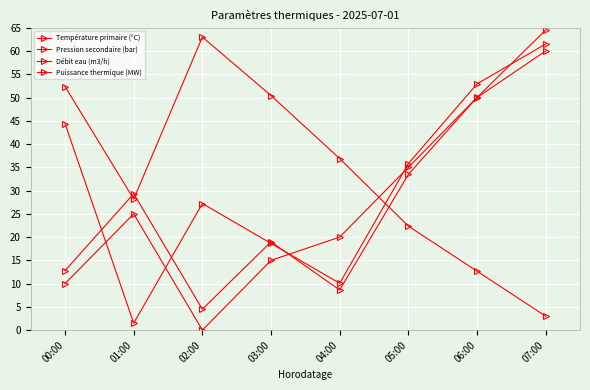

How many categories are shown in the chart?

8